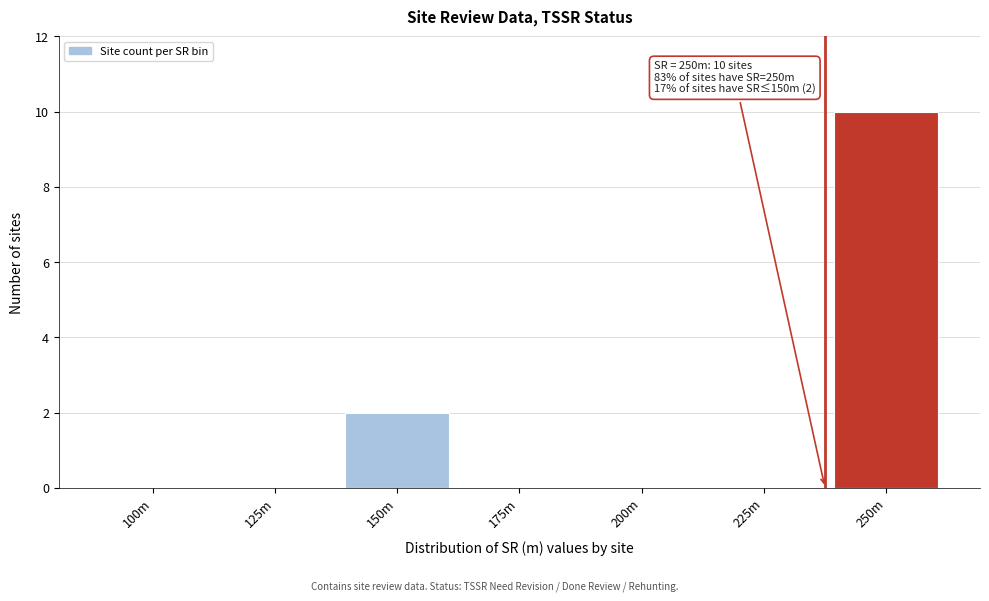

Reading left to right, extract all data points from this chart.

100m=0	125m=0	150m=2	175m=0	200m=0	225m=0	250m=10